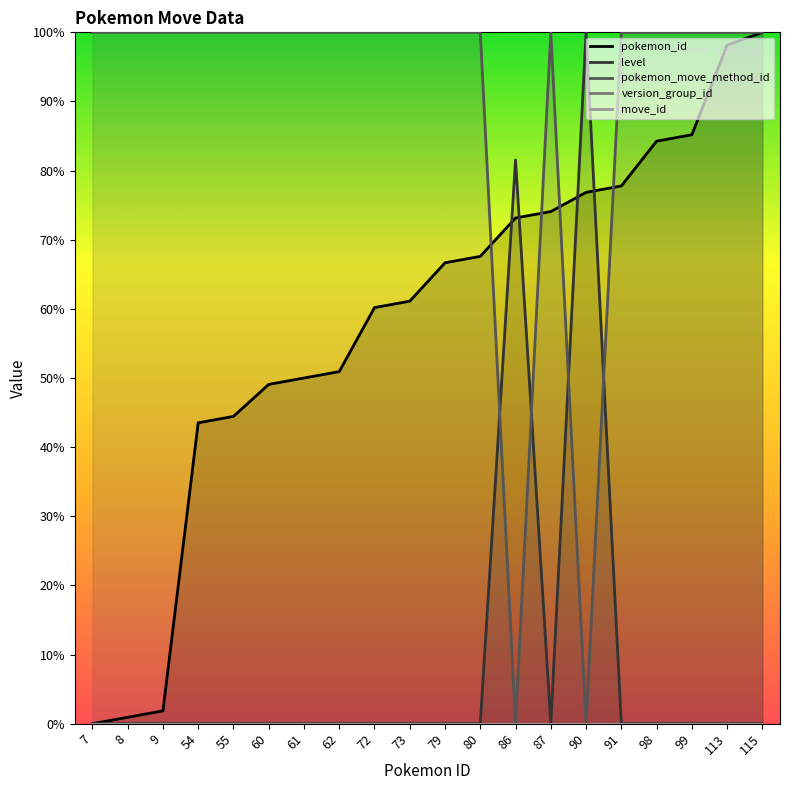

Which category has the lowest value in the pokemon_move_method_id series?

86